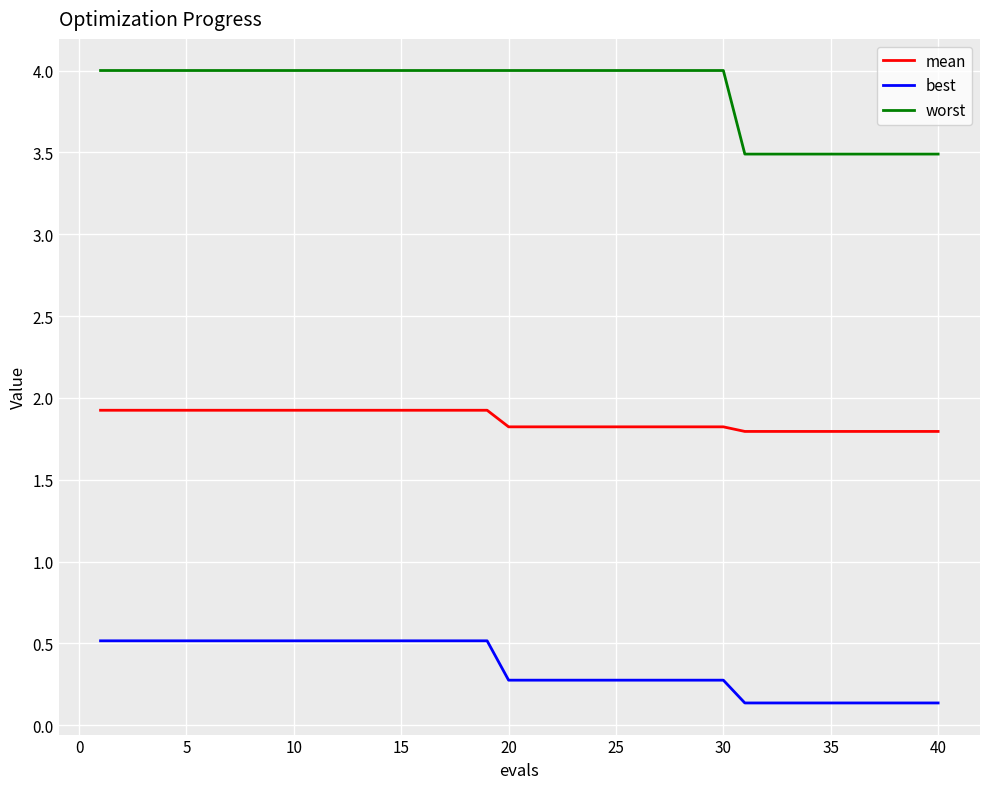

Which series has the largest total across all categories?

worst